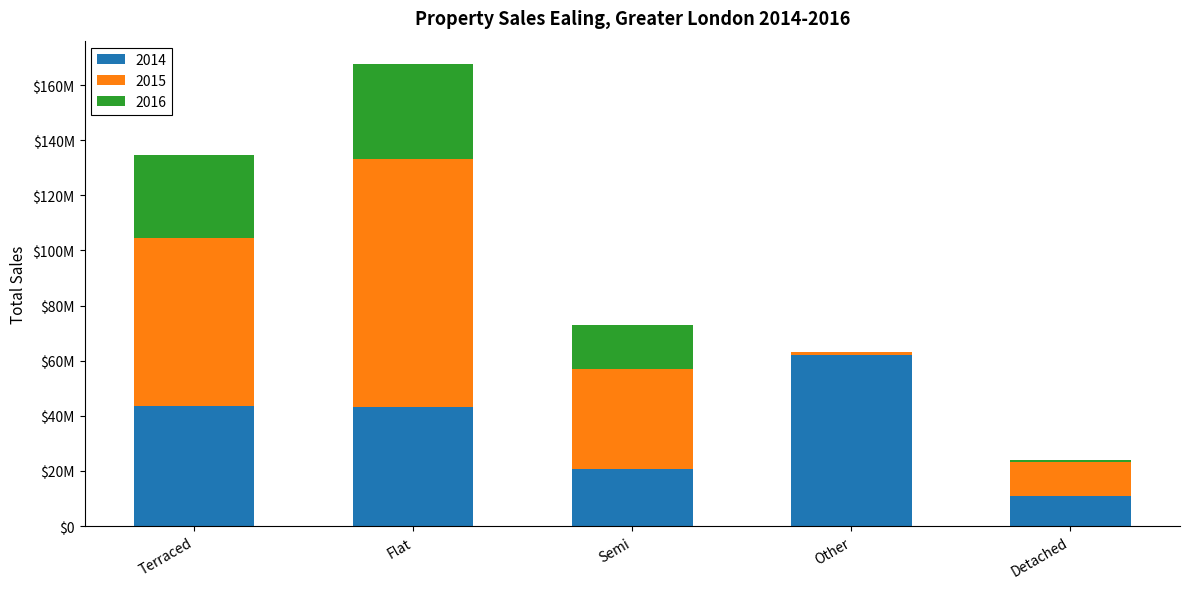

What is the total value across all series at Flat?

167768172